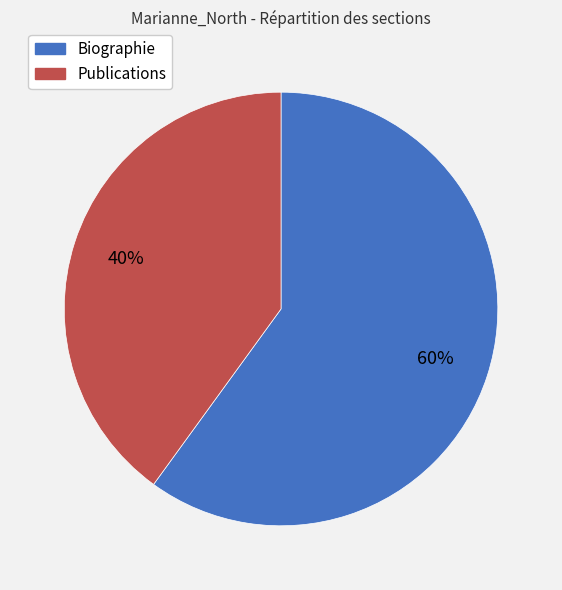

Rank the categories by value from lowest to highest.

Publications, Biographie